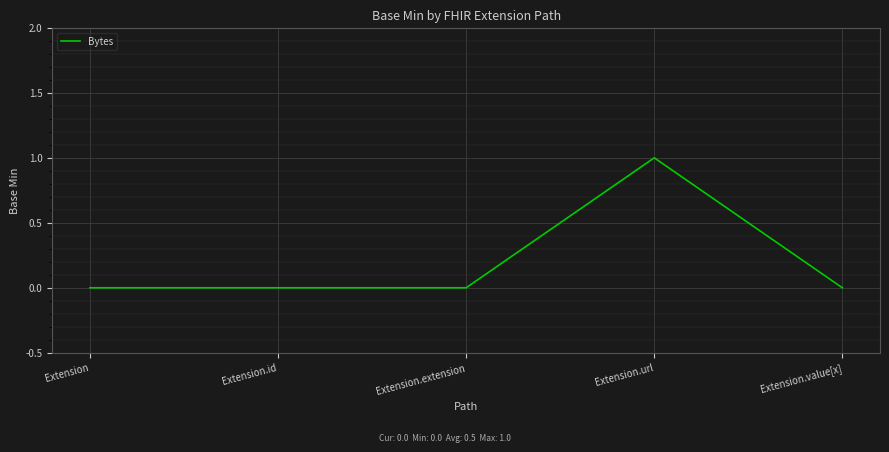

The value at Extension.id is 0. True or false?

True